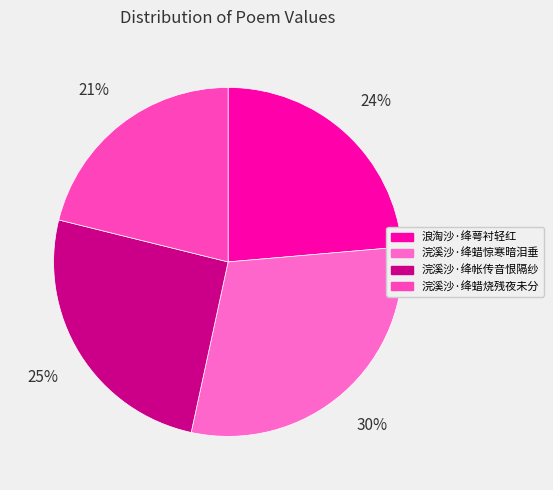

Is it true that 浪淘沙·绛萼衬轻红 is 38% of the pie?

False